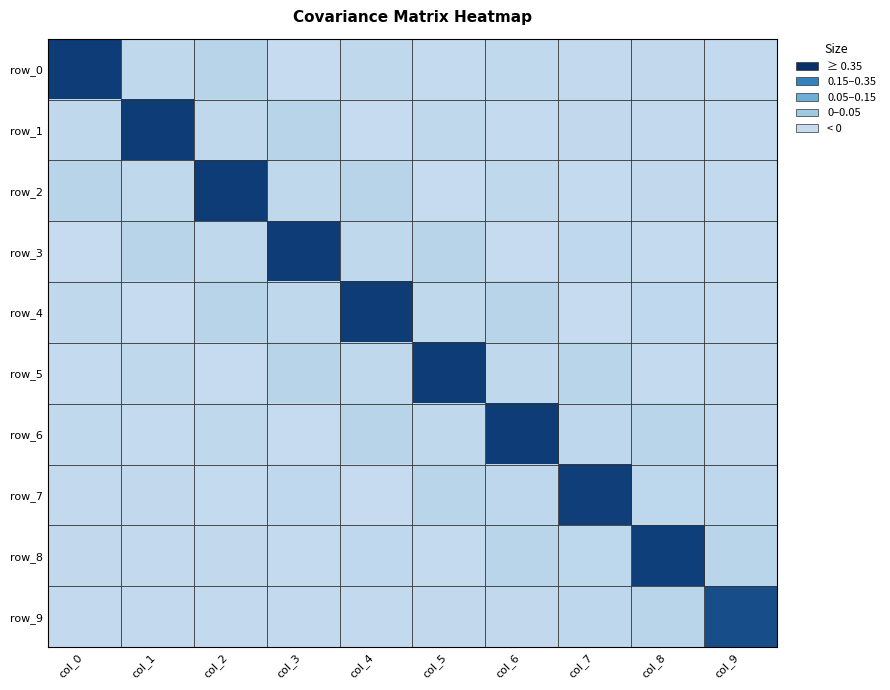

What is the greatest value displayed?

0.4